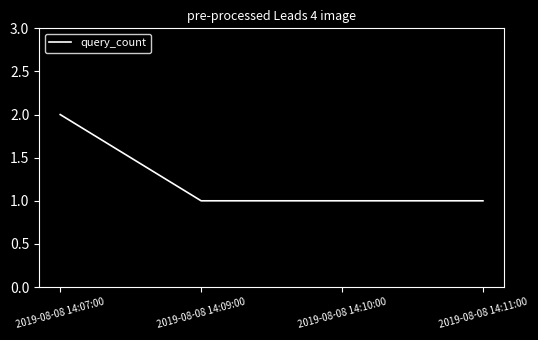

Is it true that the value at 2019-08-08 14:09:00 is 1?

True